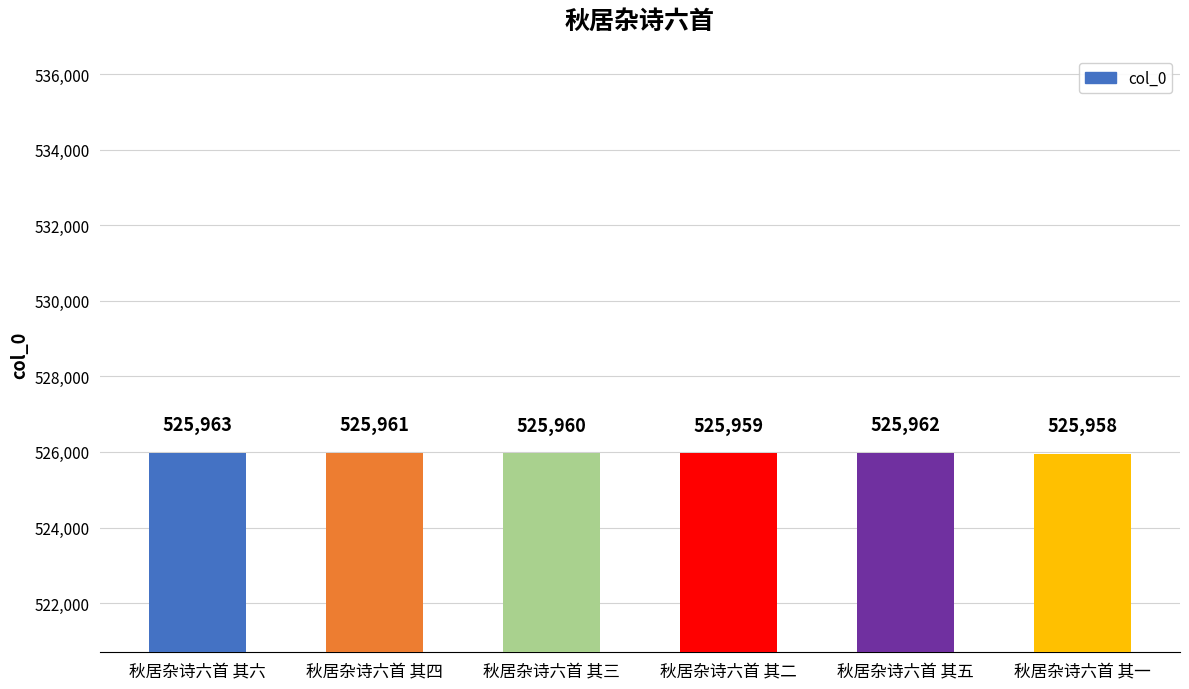

Reading left to right, what are all the values shown in this chart?

525963	525961	525960	525959	525962	525958